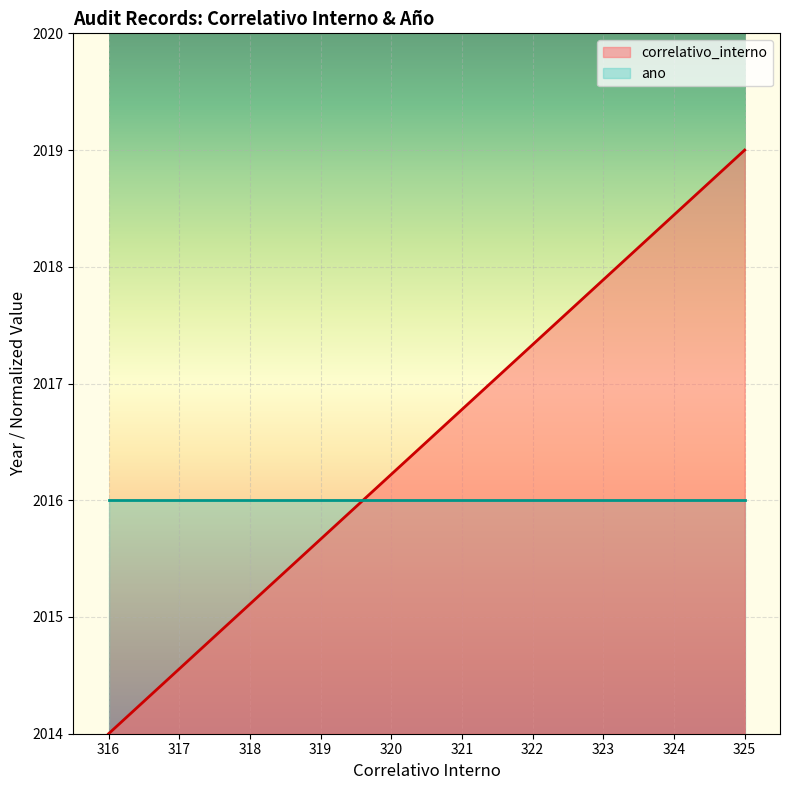

List the labels in order of value, smallest first.

316, 317, 318, 319, 320, 321, 322, 323, 324, 325